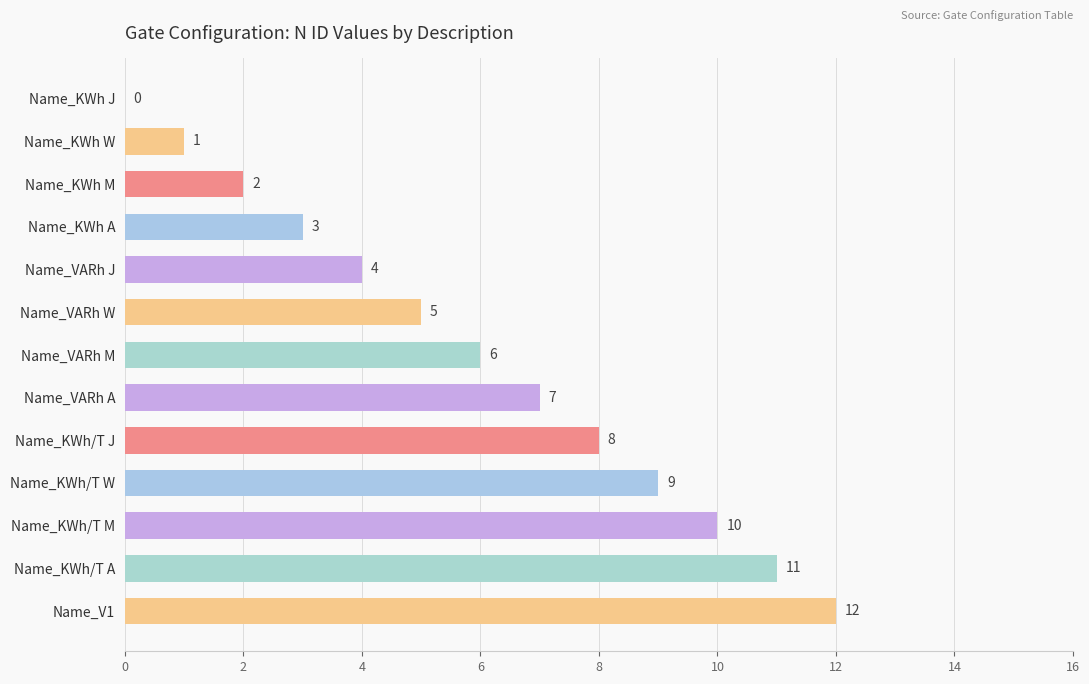

At which category does the chart reach its peak across all series?

Name_V1